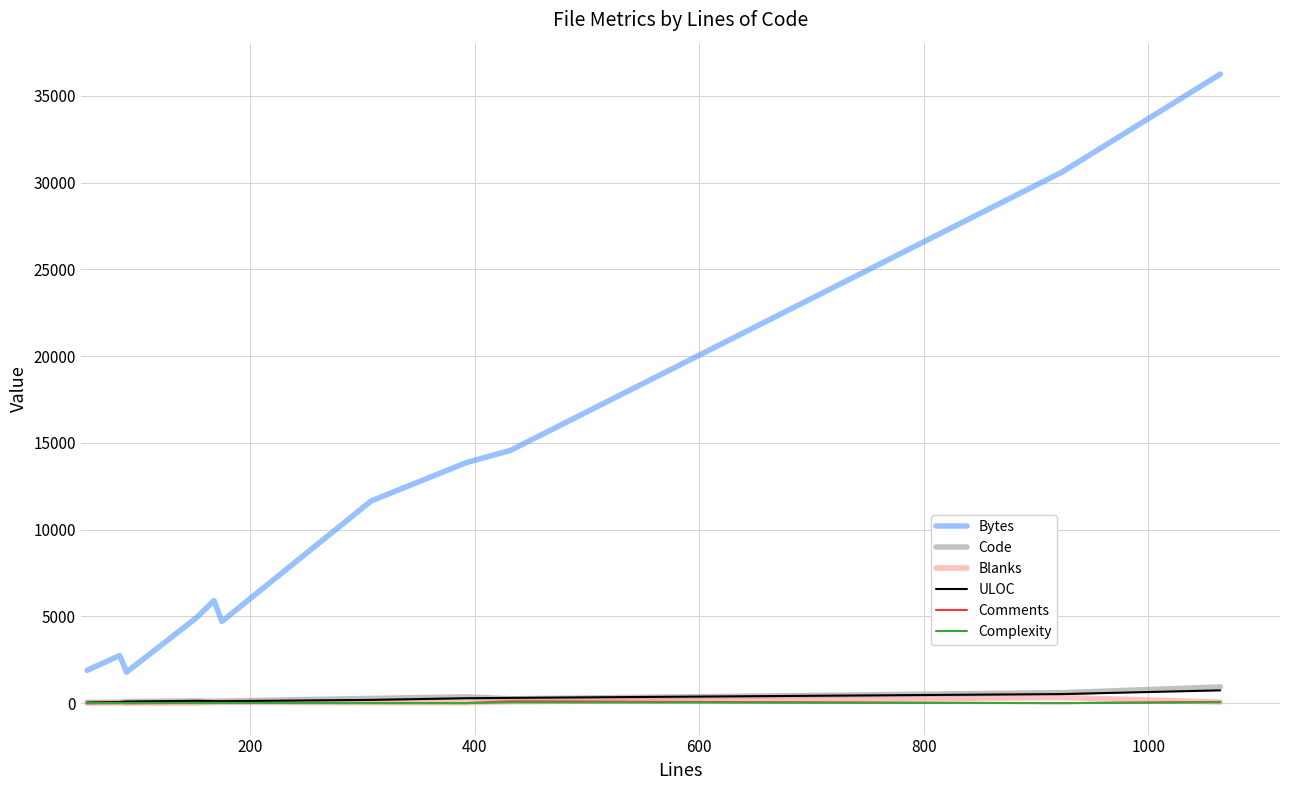

True or false: ULOC and Bytes cross at least once.

False